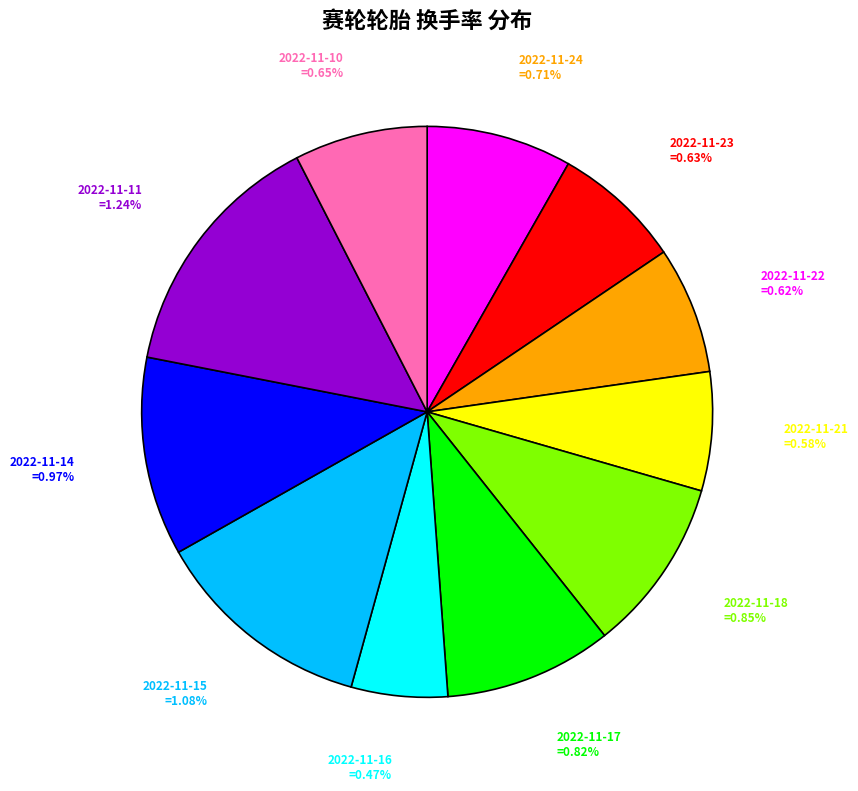

Is it true that 2022-11-23 is 7% of the pie?

True